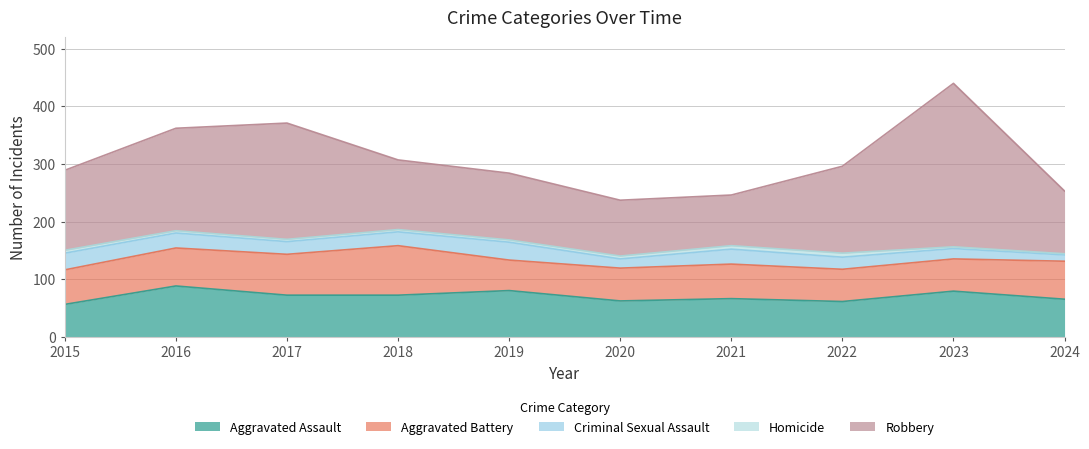

Reading left to right, extract all data points from this chart.

Aggravated Assault: 2015=56	2016=88	2017=72	2018=72	2019=80	2020=62	2021=66	2022=61	2023=79	2024=65
Aggravated Battery: 2015=60	2016=66	2017=71	2018=86	2019=53	2020=57	2021=60	2022=56	2023=56	2024=66
Criminal Sexual Assault: 2015=29	2016=26	2017=22	2018=24	2019=31	2020=16	2021=26	2022=21	2023=18	2024=11
Homicide: 2015=5	2016=4	2017=4	2018=4	2019=4	2020=5	2021=6	2022=7	2023=3	2024=2
Robbery: 2015=139	2016=178	2017=202	2018=121	2019=116	2020=97	2021=88	2022=151	2023=284	2024=109